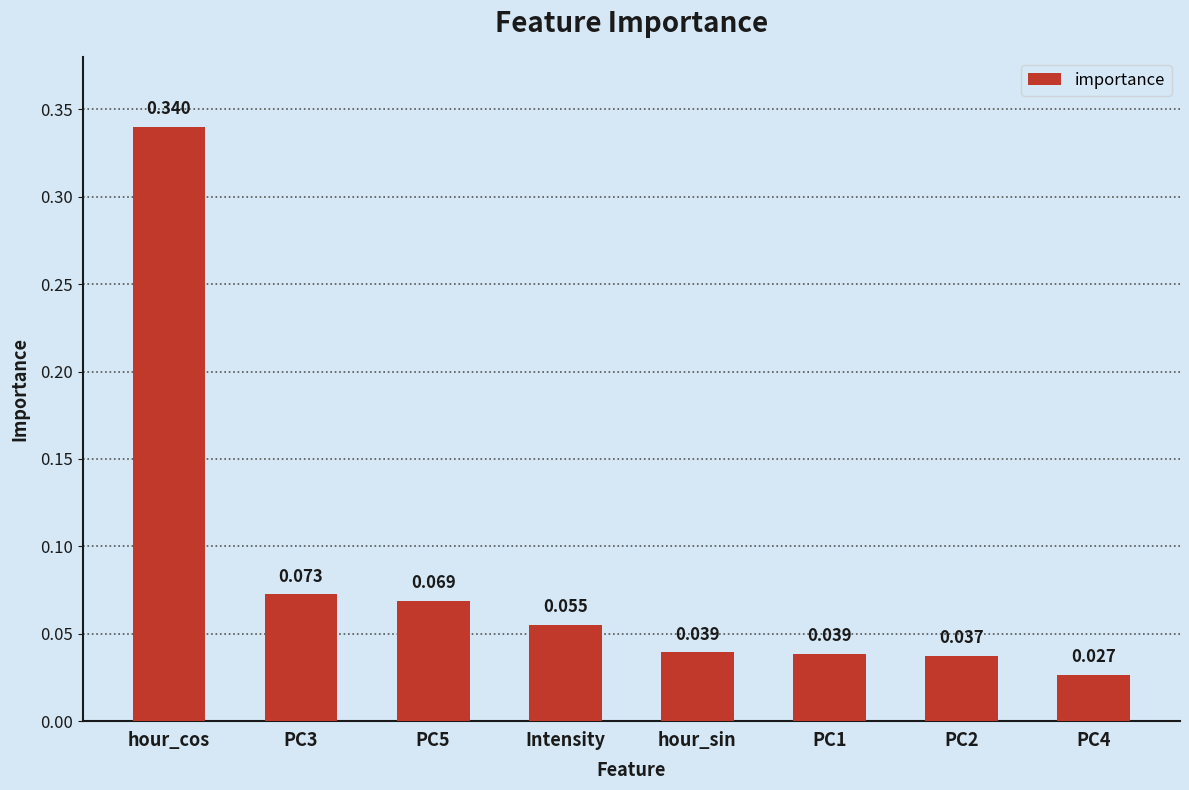

What is the label of the 5th bar from the right?

Intensity